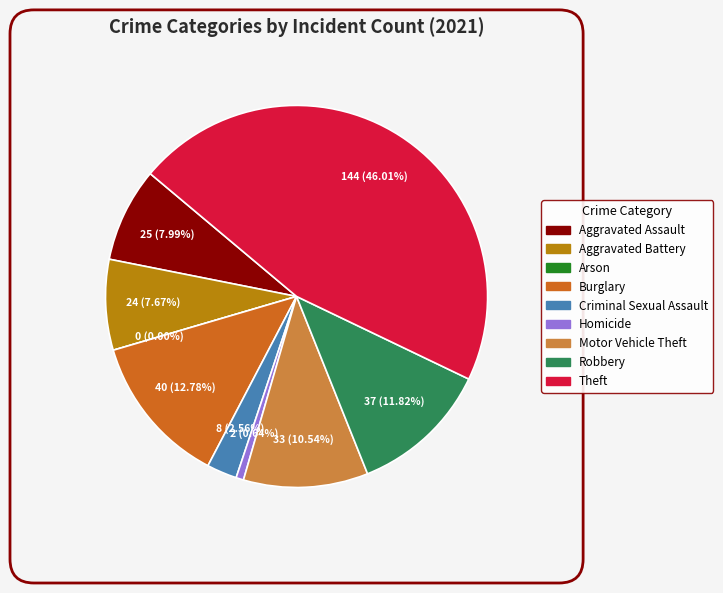

Is it true that Motor Vehicle Theft is 5% of the pie?

False